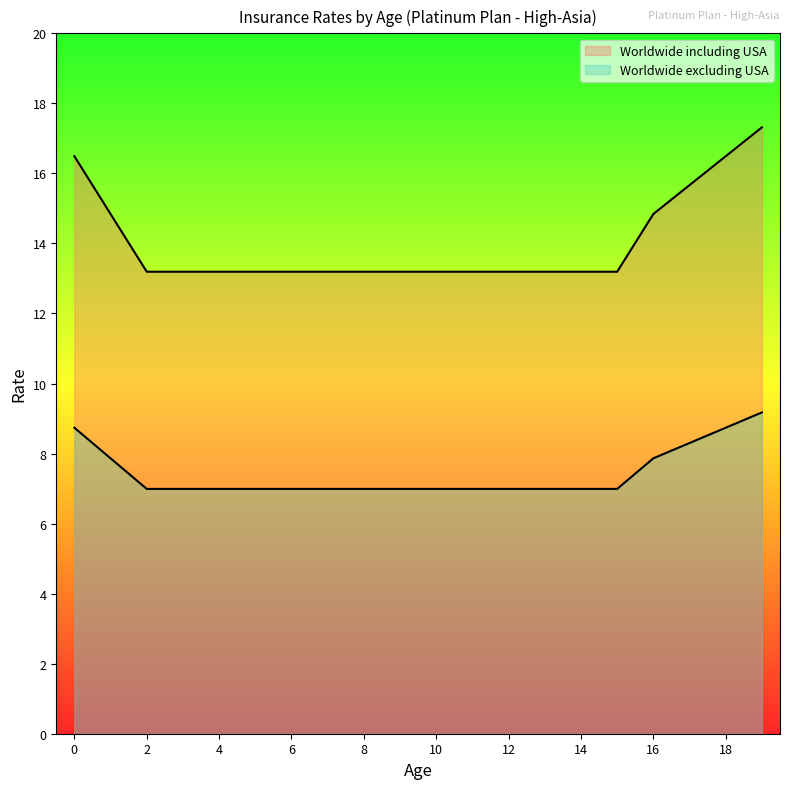

Rank the categories by Worldwide excluding USA value from highest to lowest.

19, 0, 18, 17, 1, 16, 2, 3, 4, 5, 6, 7, 8, 9, 10, 11, 12, 13, 14, 15